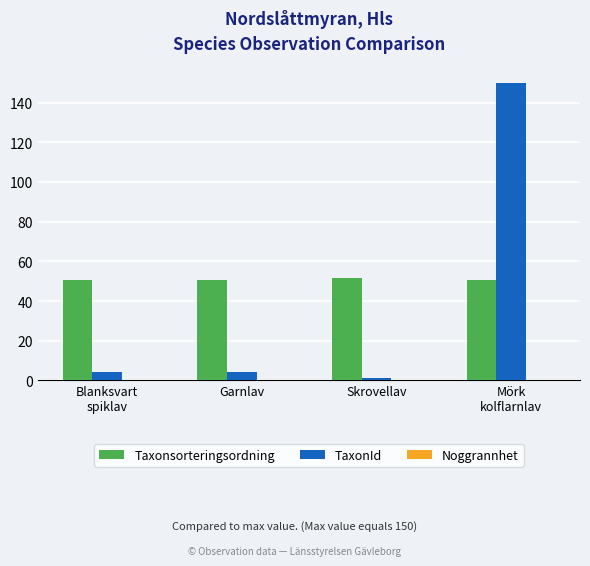

What is the total value across all series at Mörk
kolflarnlav?

200.6